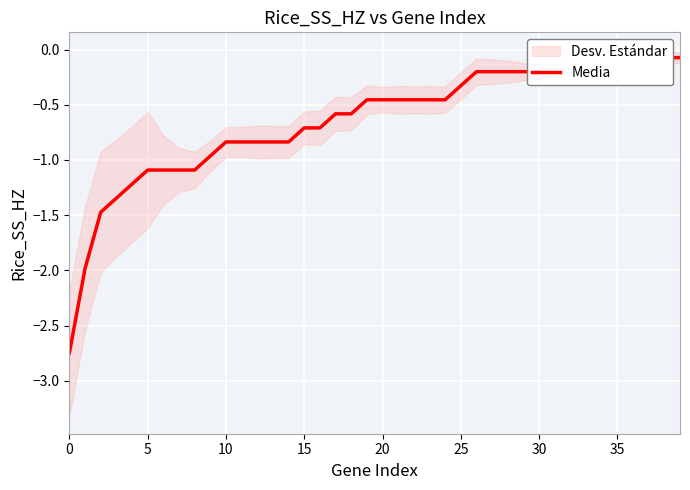

What is the maximum value shown in the chart?

-0.1